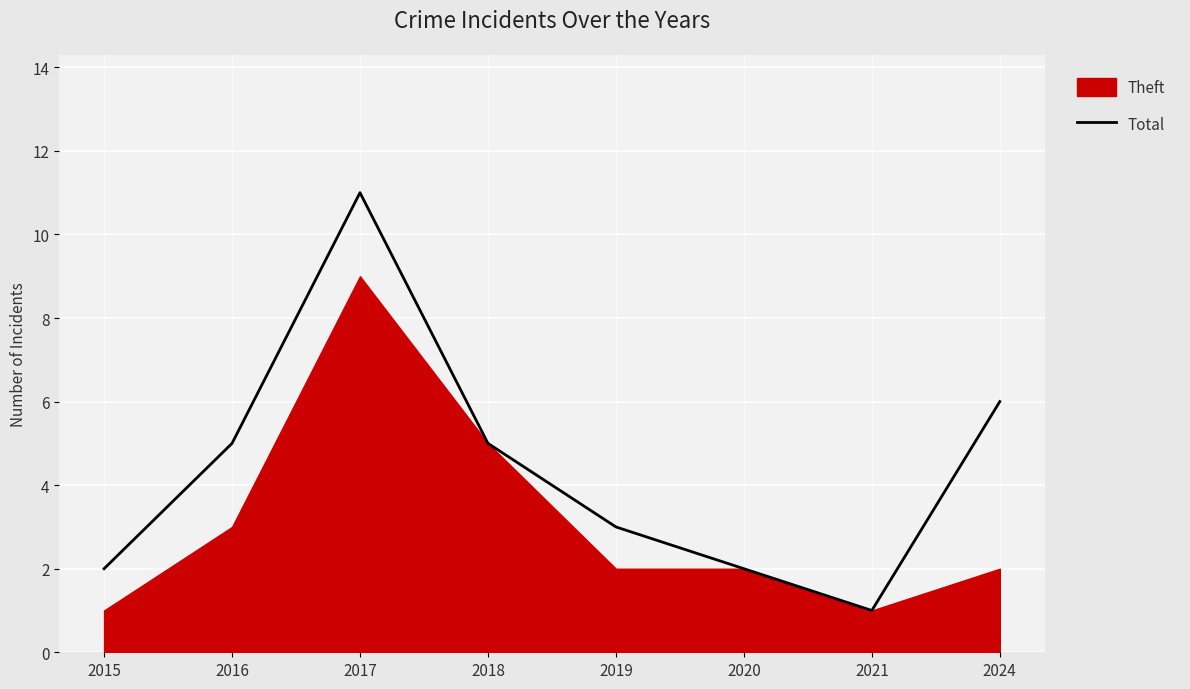

What is the value of the 7th point from the left?

1